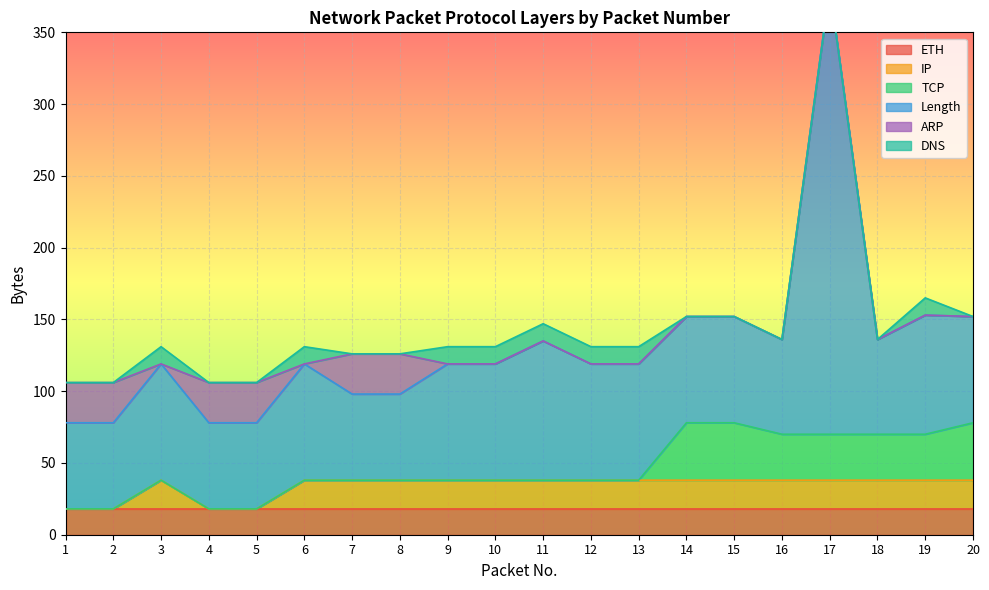

What are all the series names shown in the legend?

ETH, IP, TCP, Length, ARP, DNS